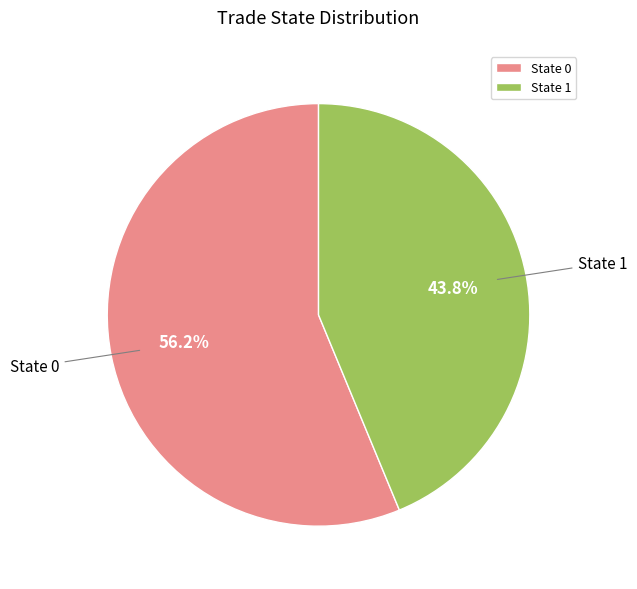

Which slice represents more than half of the pie?

State 0